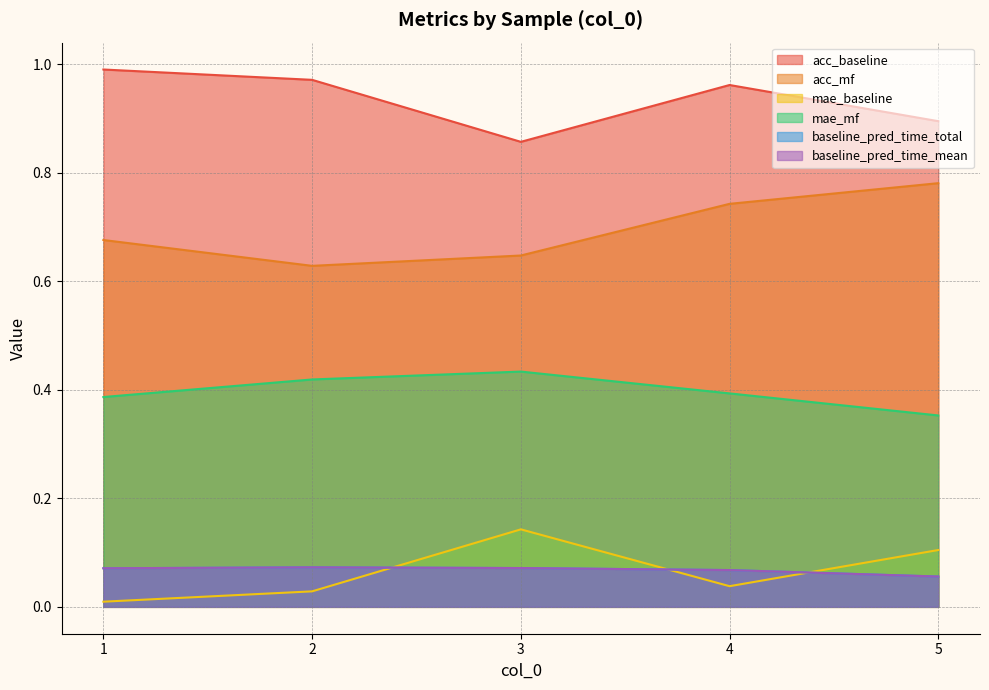

At which label does mae_mf reach its minimum?

5